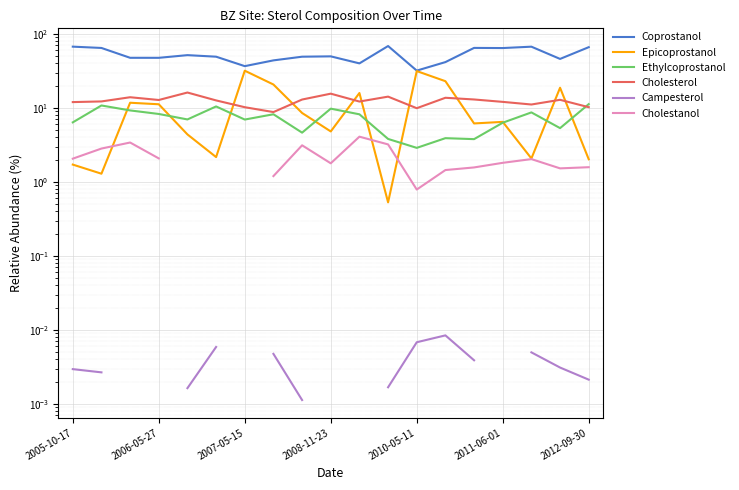

True or false: Epicoprostanol and Ethylcoprostanol intersect in this chart.

True